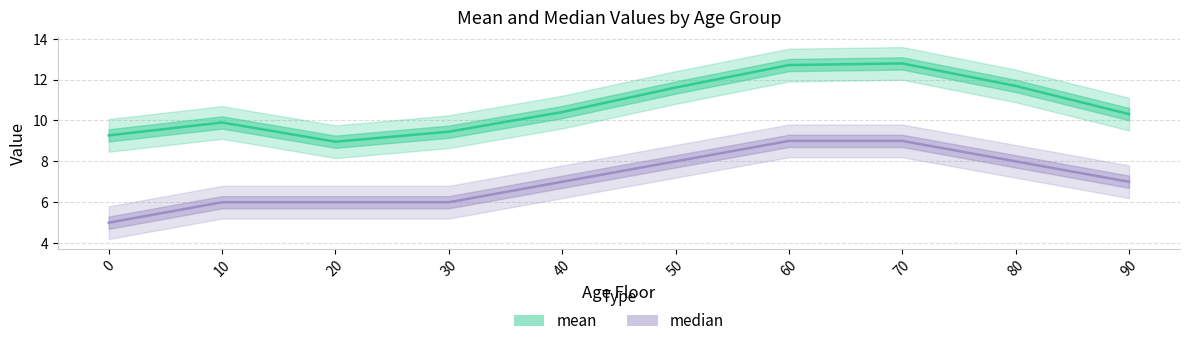

How many lines are shown in the chart?

2